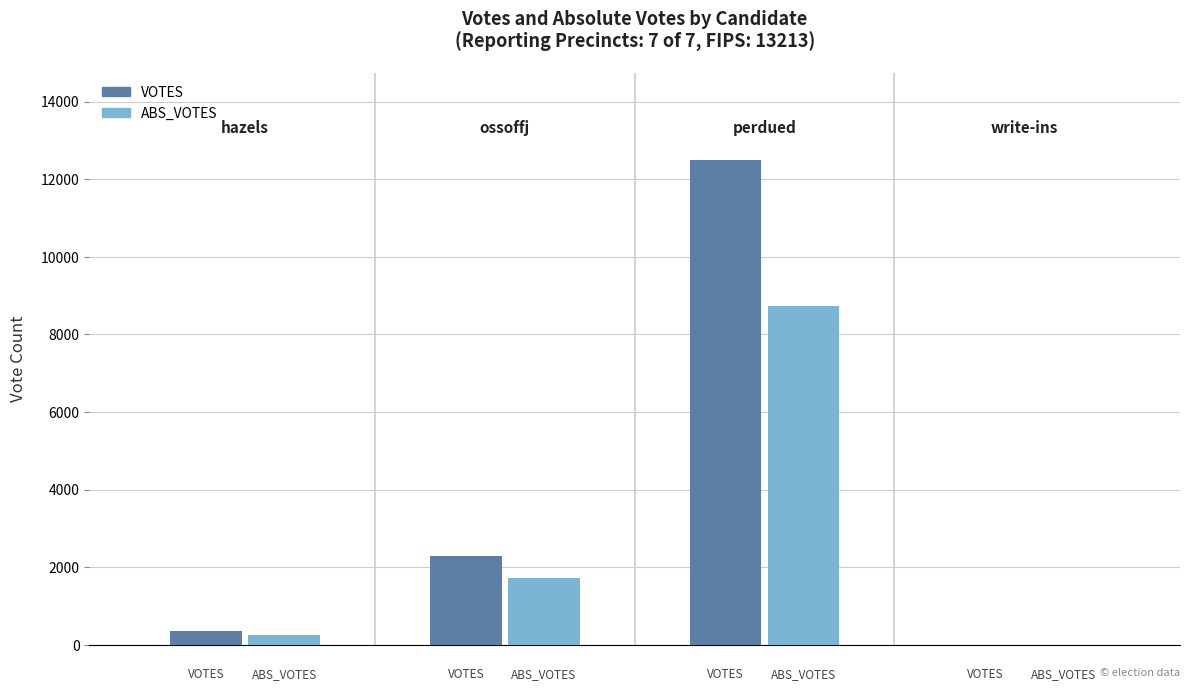

Which series has the largest total across all categories?

VOTES